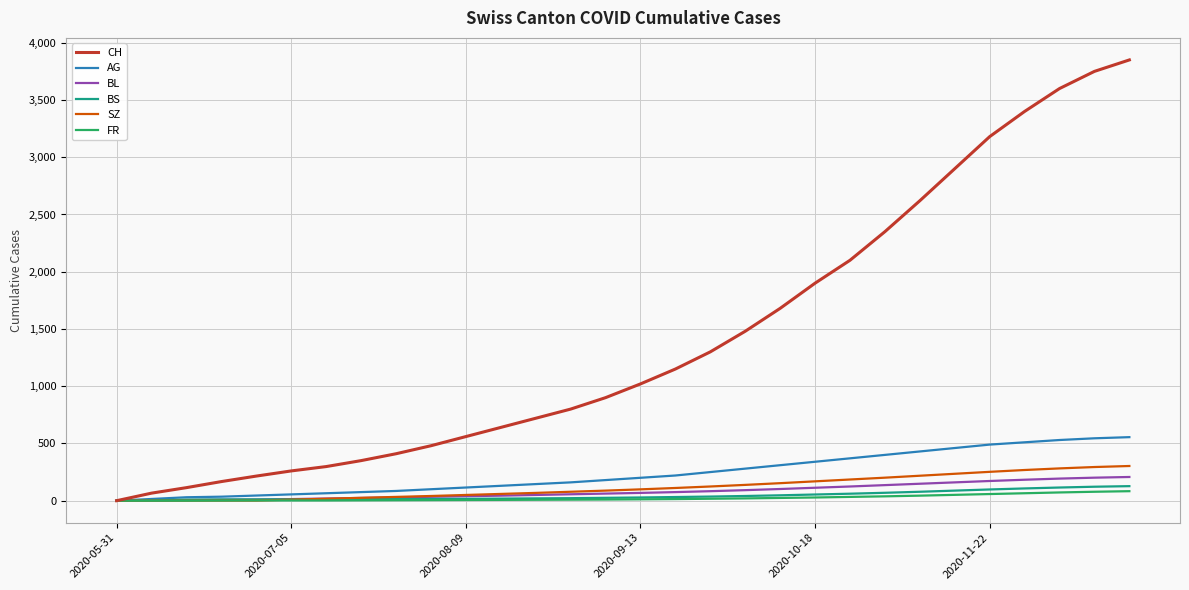

Which series has the largest total across all categories?

CH